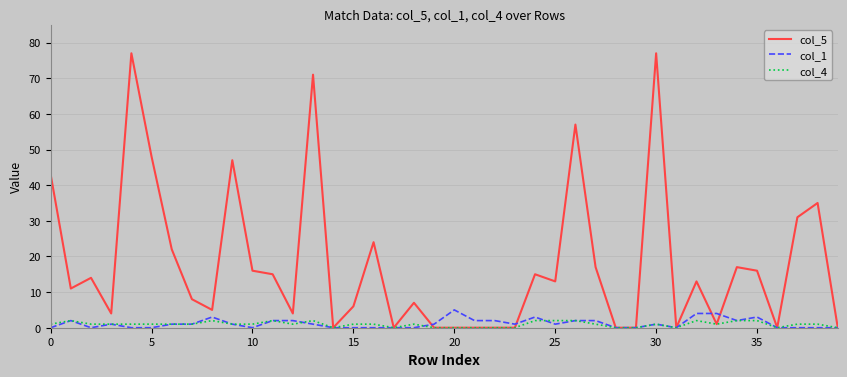

What is the greatest value displayed?

77